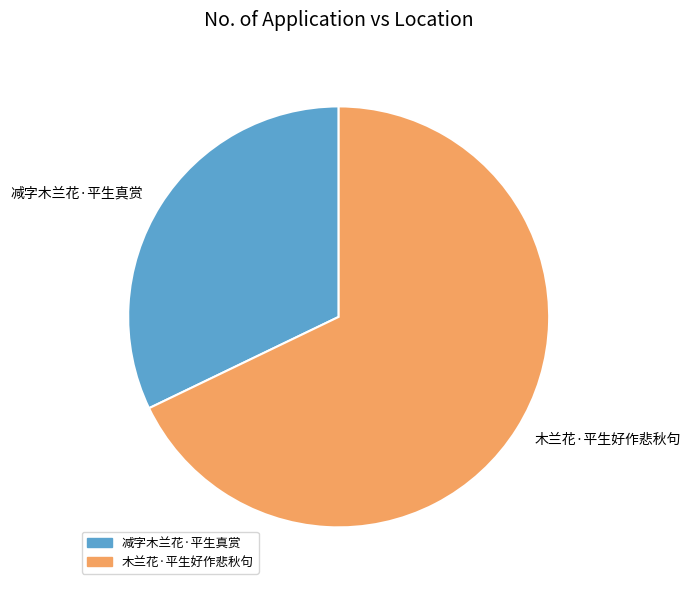

Do 减字木兰花·平生真赏 and 木兰花·平生好作悲秋句 together represent more than half of the pie?

Yes